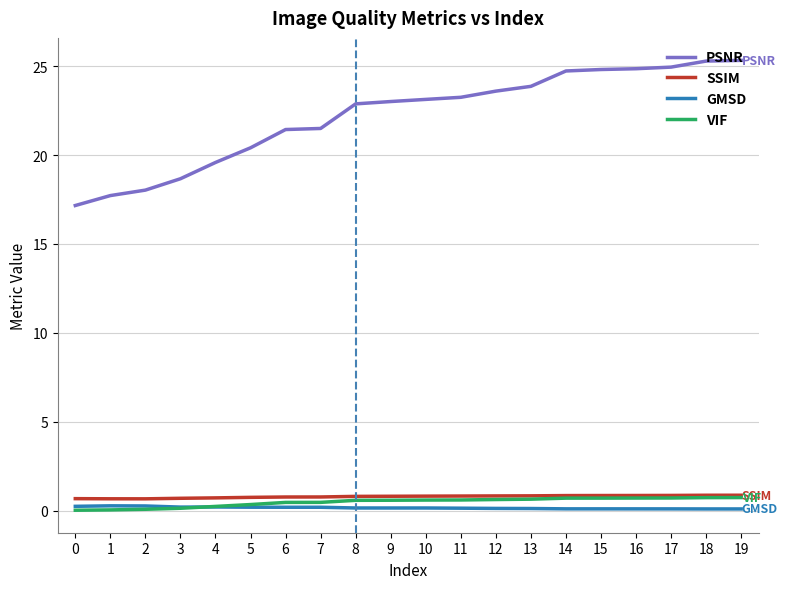

What is the lowest value of the SSIM series?

0.7